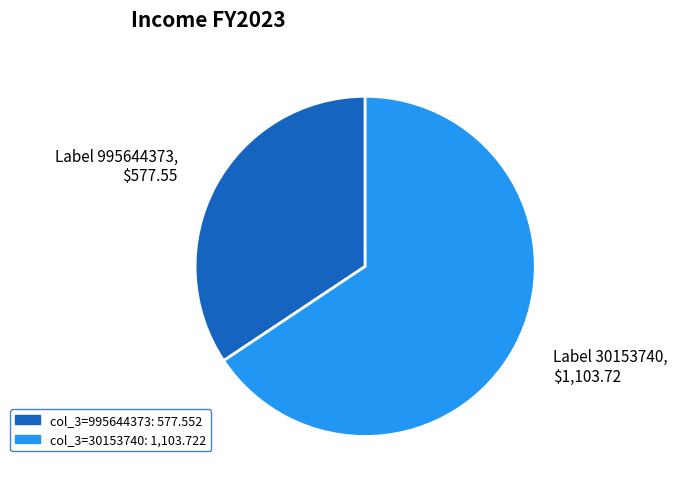

Is it true that Label 30153740, $1,103.72 is 66% of the pie?

True